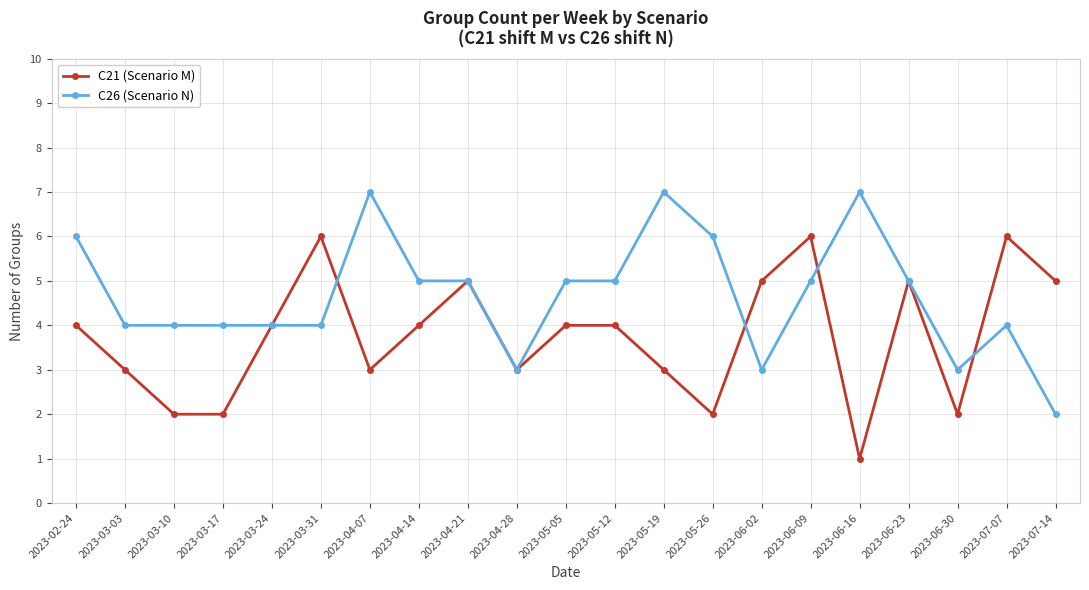

Reading right to left, what are all the values shown in this chart?

C21 (Scenario M): 5	6	2	5	1	6	5	2	3	4	4	3	5	4	3	6	4	2	2	3	4
C26 (Scenario N): 2	4	3	5	7	5	3	6	7	5	5	3	5	5	7	4	4	4	4	4	6